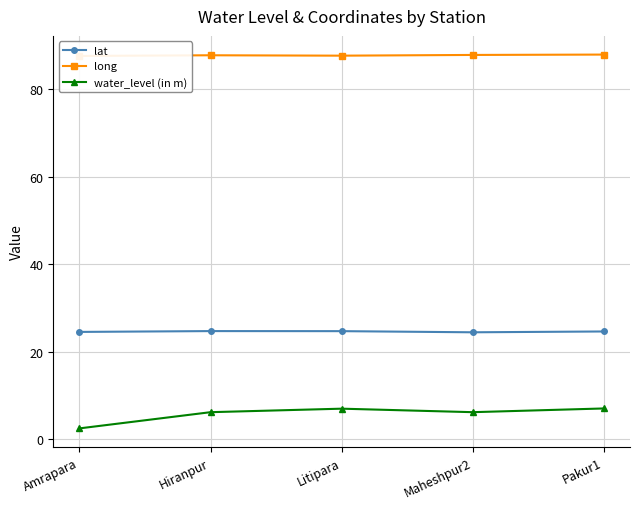

What is the highest value of the lat series?

24.7